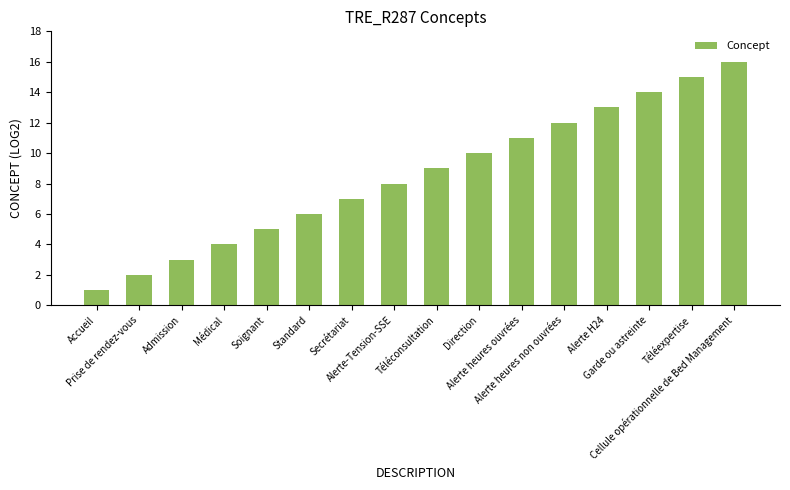

Reading left to right, transcribe all the data shown in this chart.

Accueil=1	Prise de rendez-vous=2	Admission=3	Médical=4	Soignant=5	Standard=6	Secrétariat=7	Alerte-Tension-SSE=8	Téléconsultation=9	Direction=10	Alerte heures ouvrées=11	Alerte heures non ouvrées=12	Alerte H24=13	Garde ou astreinte=14	Téléexpertise=15	Cellule opérationnelle de Bed Management=16